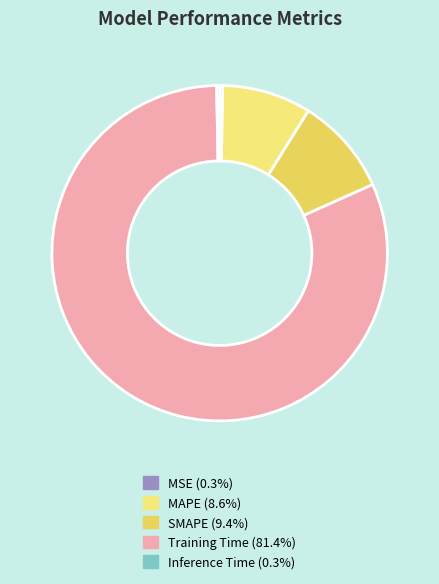

Which slice represents more than half of the pie?

Training Time